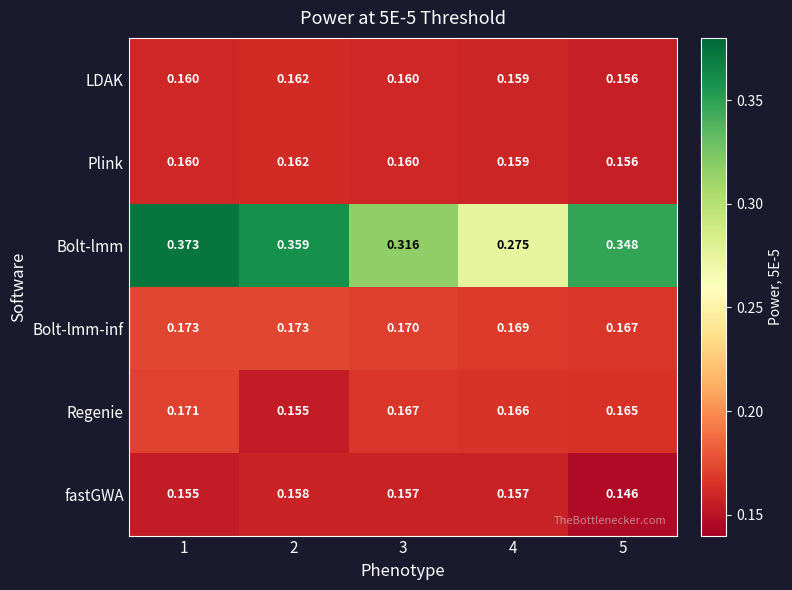

Between 3 and 4, which series saw the biggest shift?

Bolt-lmm